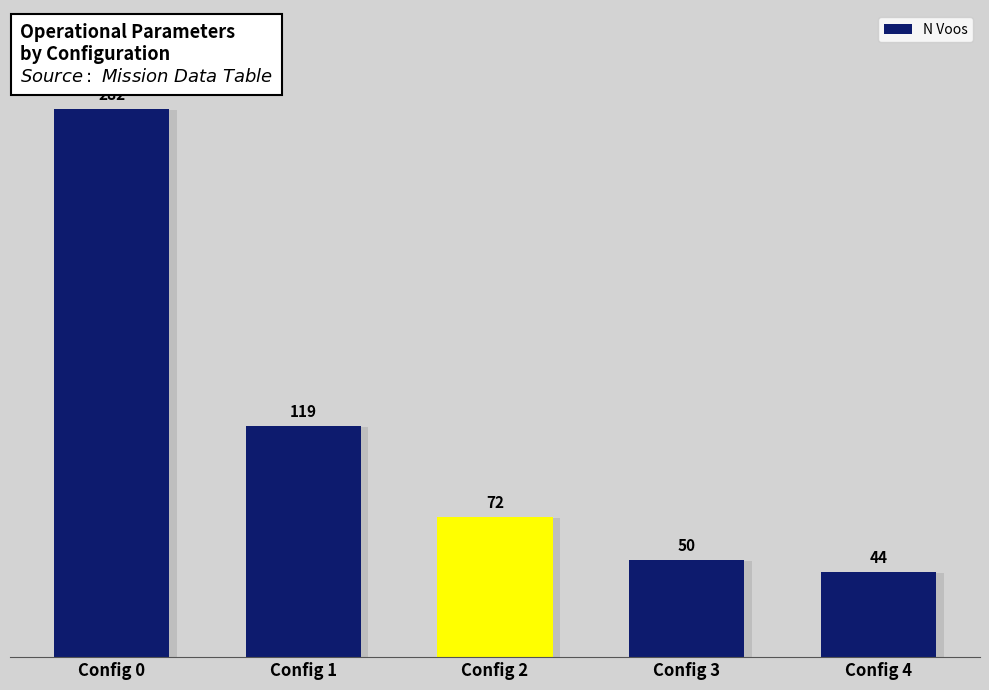

Where is the data nearest to the value 163?

Config 1